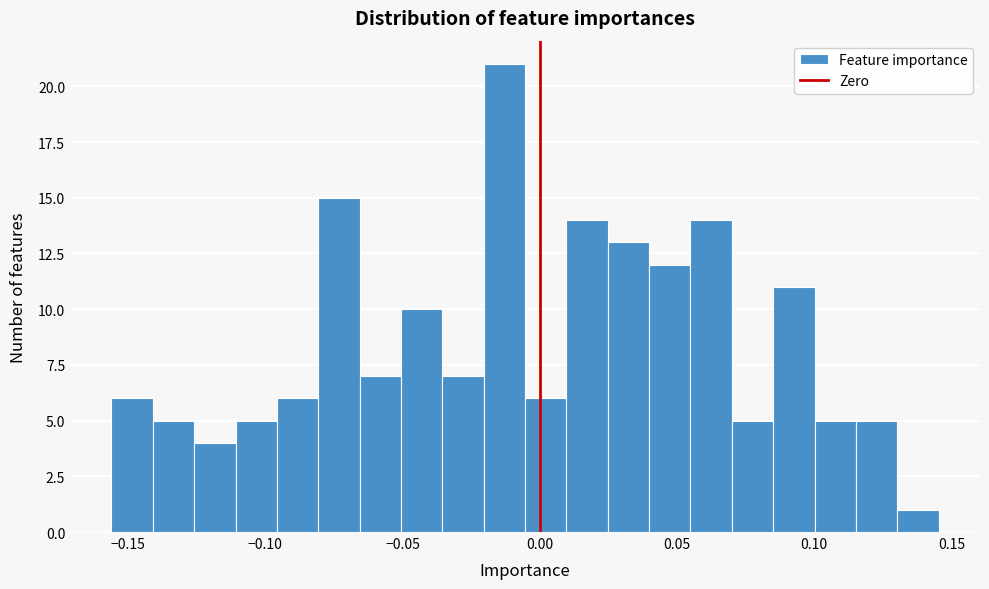

Read against the x-axis, roughly where is the centre of the tallest bar?

-0.015